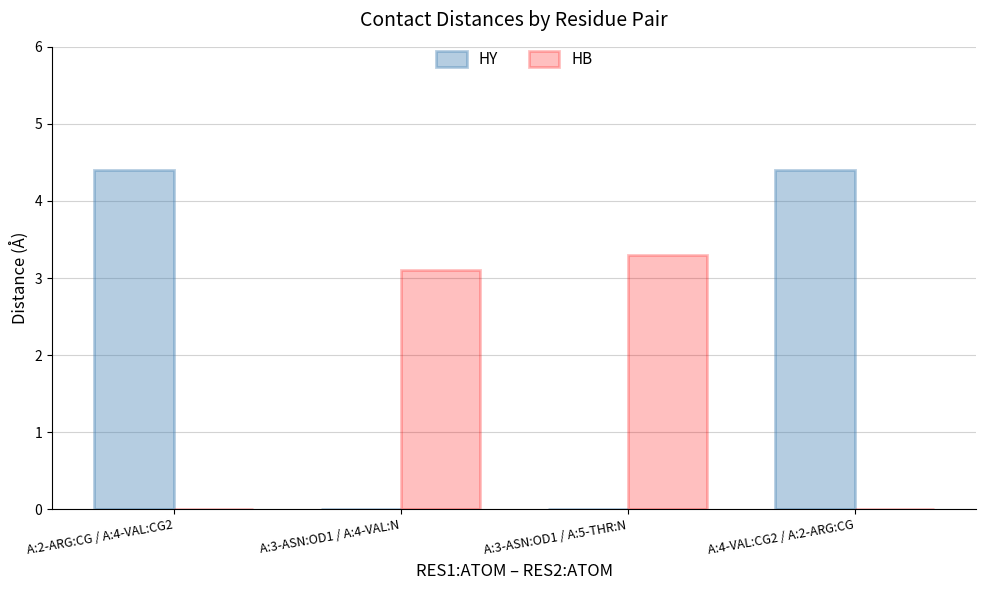

How many groups of bars are there?

4